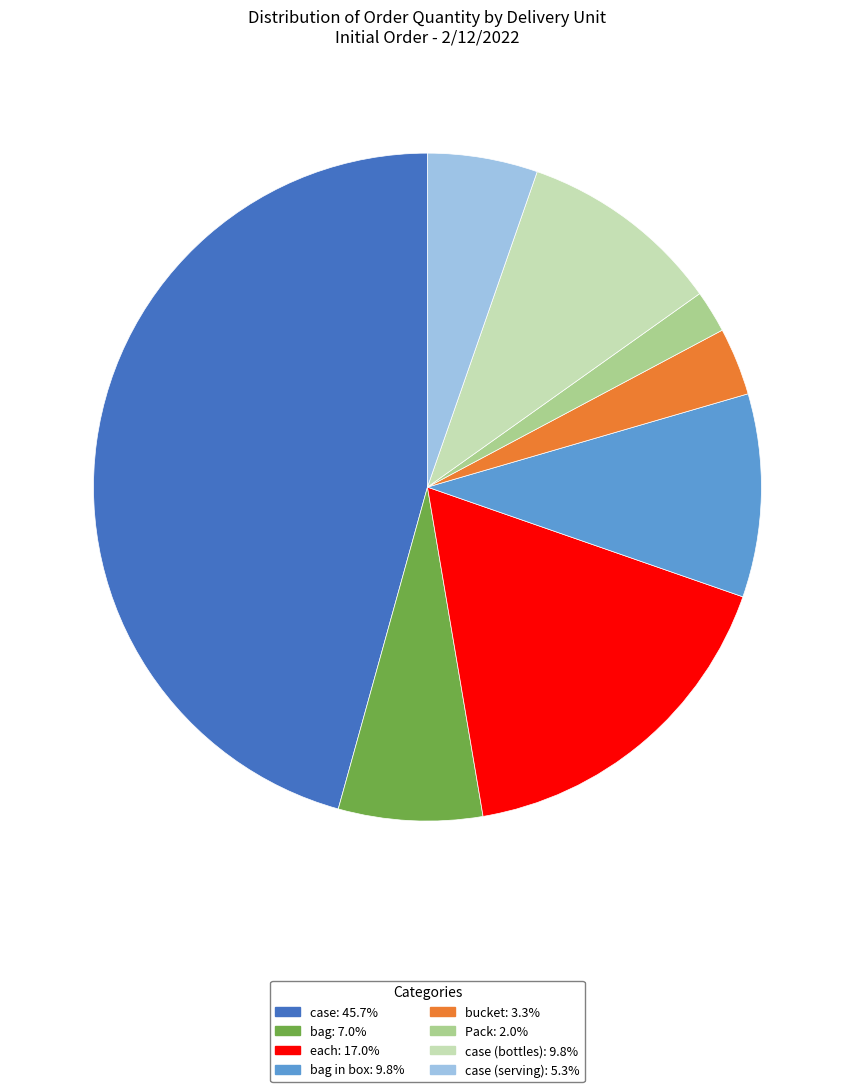

Is there any slice that represents more than half of the pie?

No